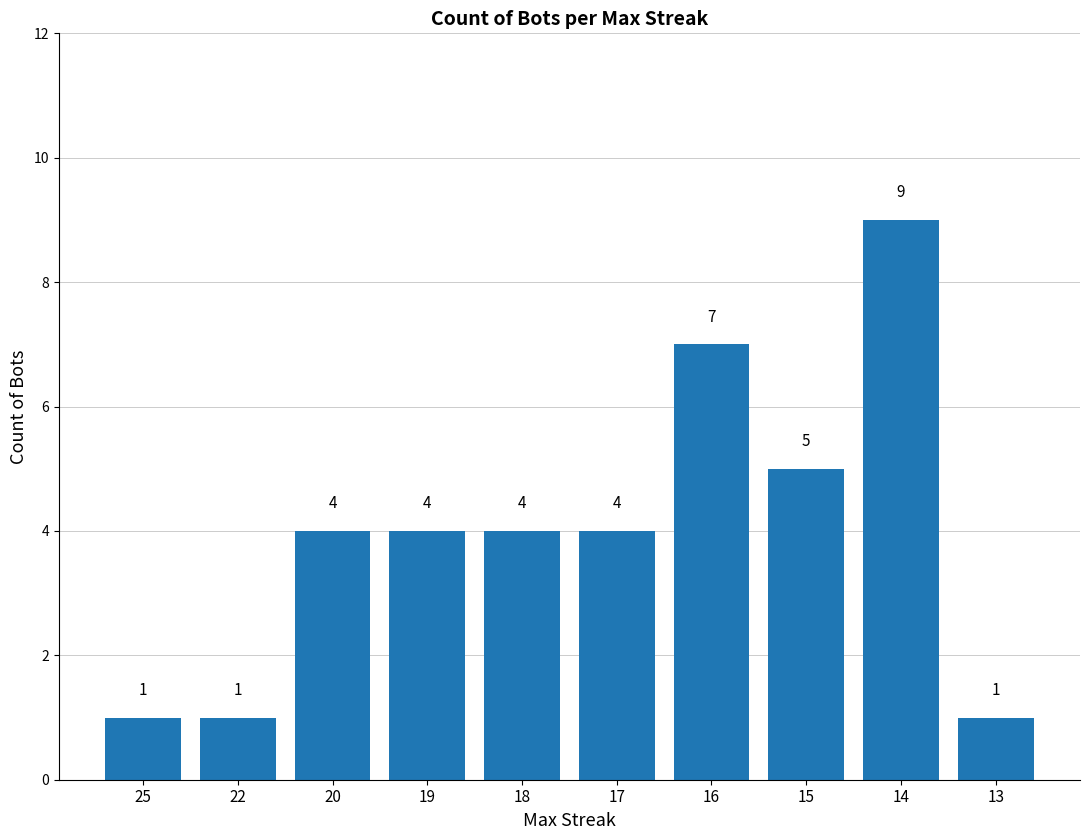

What is the value of the 8th bar from the left?

5